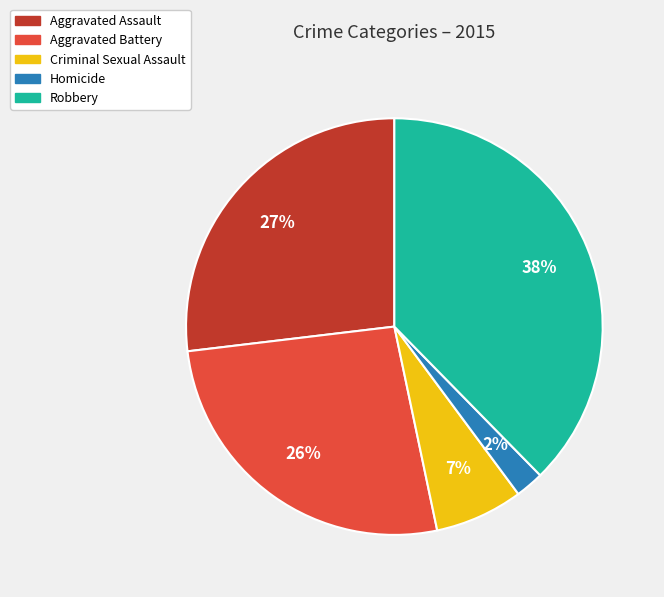

To the nearest percent, what is the average slice percentage?

20%